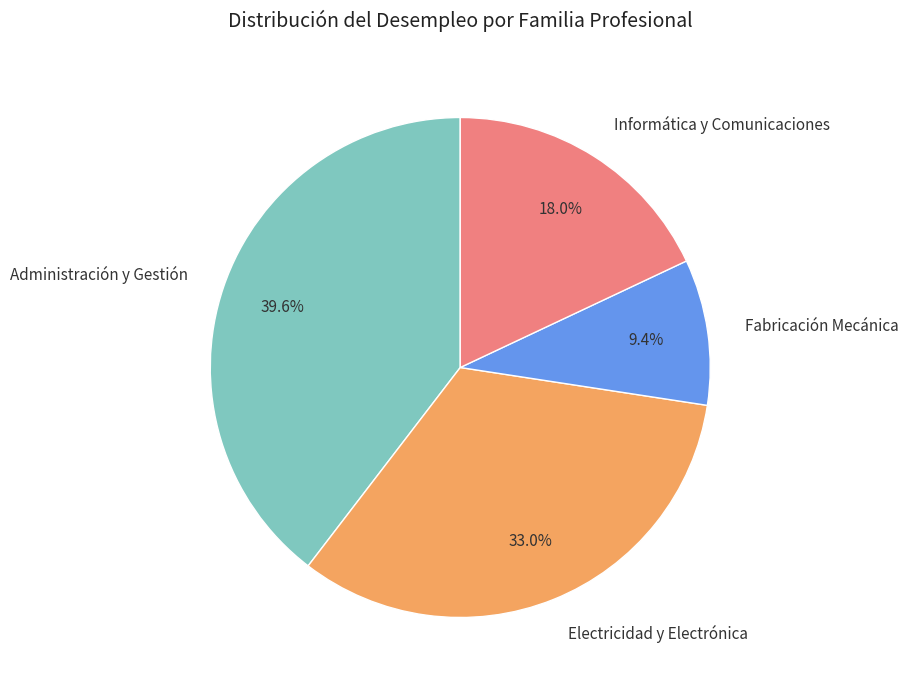

What portion of the pie excludes Electricidad y Electrónica?

67.0%